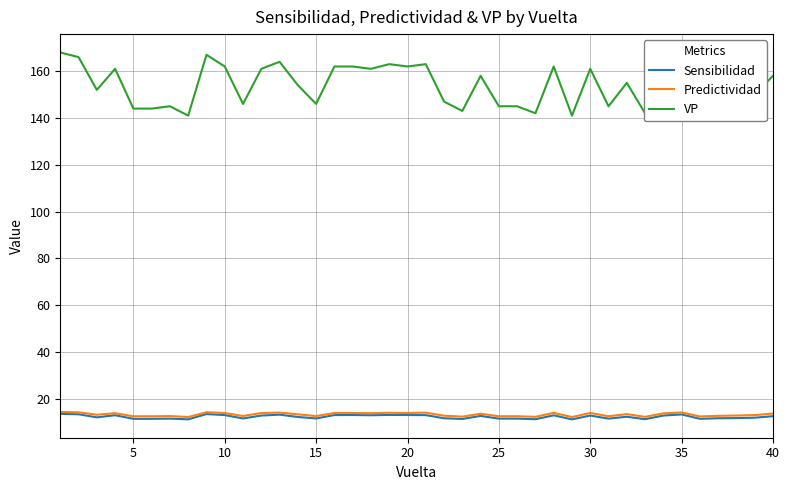

True or false: Predictividad and Sensibilidad cross at least once.

False